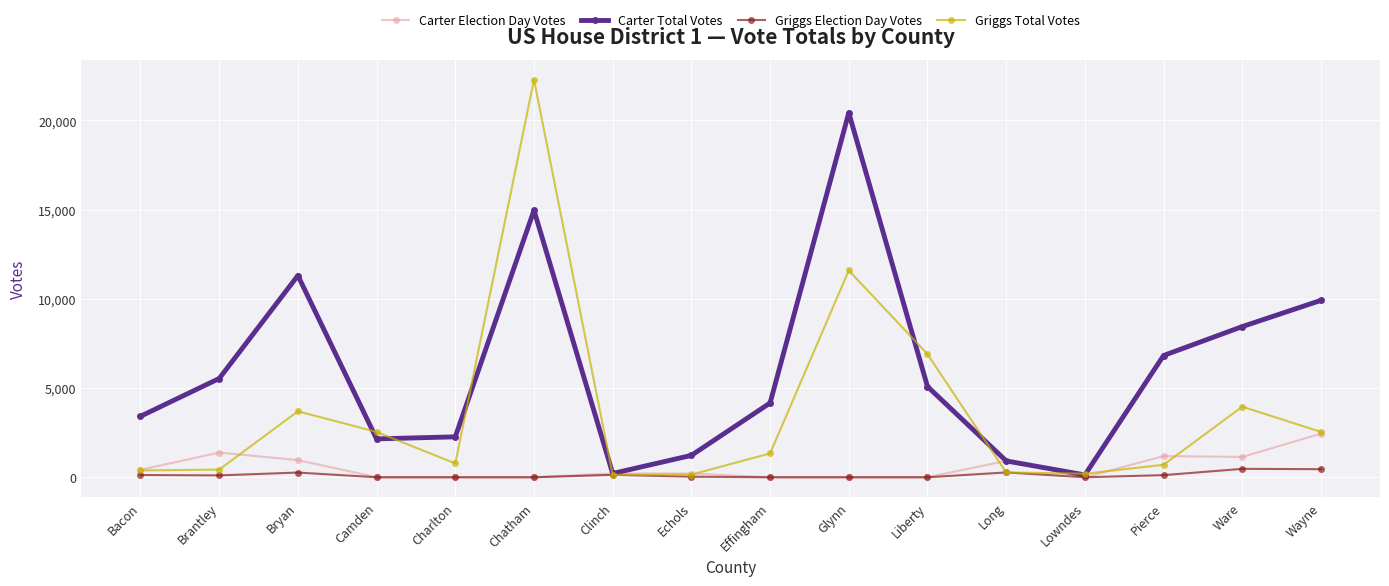

Rank the series by their maximum value, from highest to lowest.

Griggs Total Votes, Carter Total Votes, Carter Election Day Votes, Griggs Election Day Votes